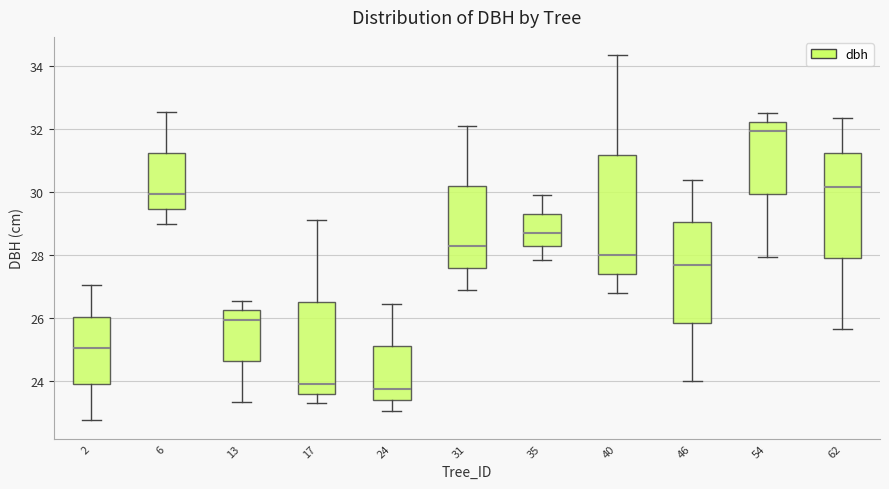

Reading left to right, read every box against the y-axis: the position of its median line, the range the box covers, and the ends of its whiskers. The values are not printed on the chart, so give them approximately, as read against the axis.

2: median 25.0, box 24.0 to 26.0, whiskers 22.8 to 27.0
6: median 30.0, box 29.4 to 31.2, whiskers 29.0 to 32.6
13: median 26.0, box 24.6 to 26.2, whiskers 23.4 to 26.6
17: median 24.0, box 23.6 to 26.6, whiskers 23.4 to 29.2
24: median 23.8, box 23.4 to 25.2, whiskers 23.0 to 26.4
31: median 28.4, box 27.6 to 30.2, whiskers 27.0 to 32.2
35: median 28.8, box 28.2 to 29.4, whiskers 27.8 to 30.0
40: median 28.0, box 27.4 to 31.2, whiskers 26.8 to 34.4
46: median 27.8, box 25.8 to 29.0, whiskers 24.0 to 30.4
54: median 32.0, box 30.0 to 32.2, whiskers 28.0 to 32.6
62: median 30.2, box 28.0 to 31.2, whiskers 25.6 to 32.4